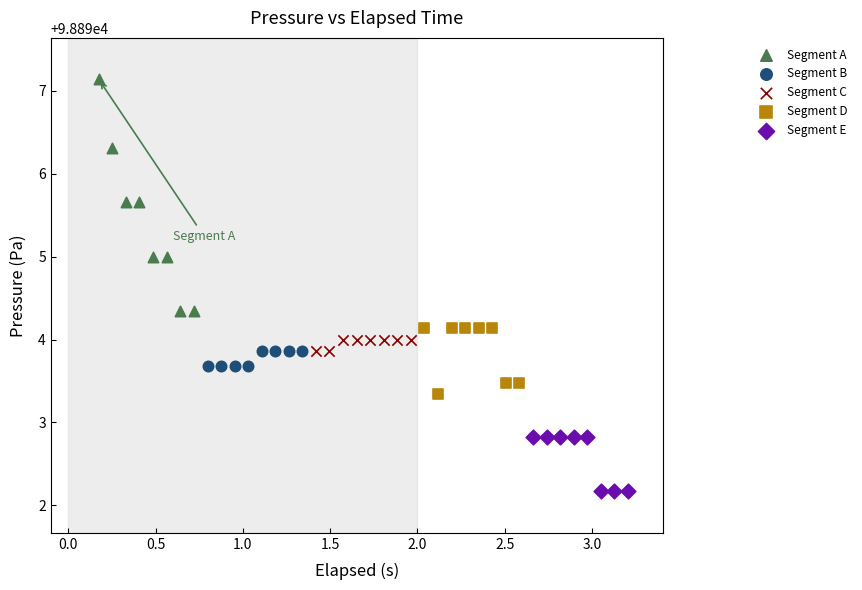

Which series contains the highest Y value?

Segment A